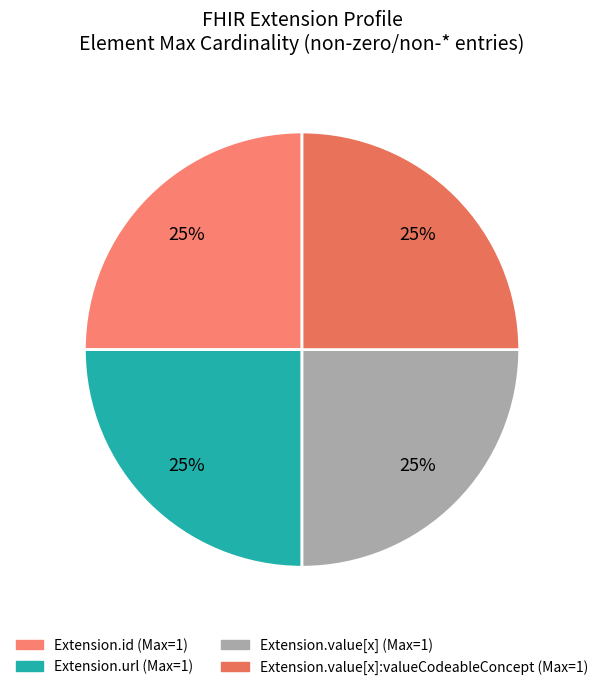

To the nearest percent, what is the average slice percentage?

25%